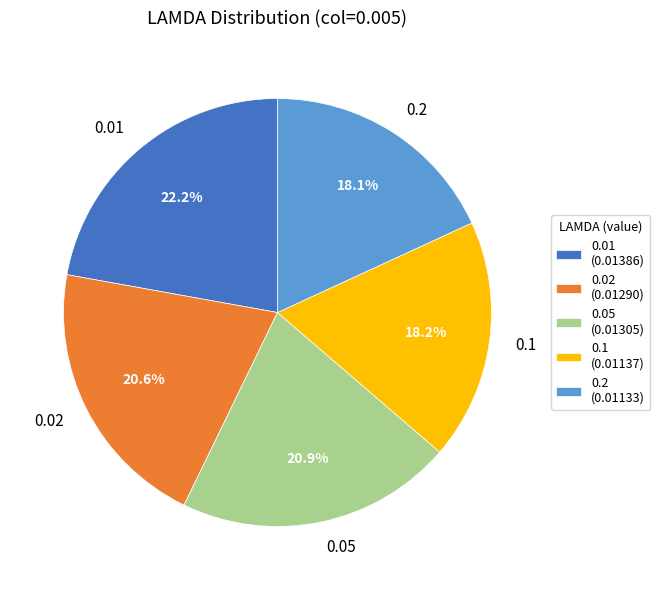

Does any single category account for the majority?

No